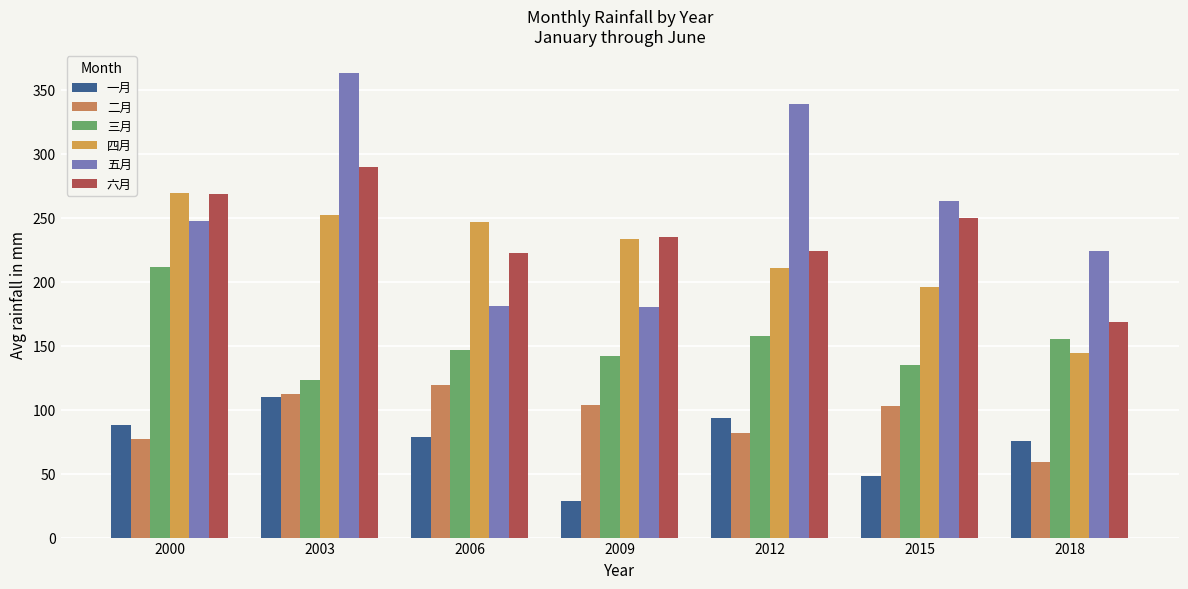

What is the average value of the 二月 series?

93.6